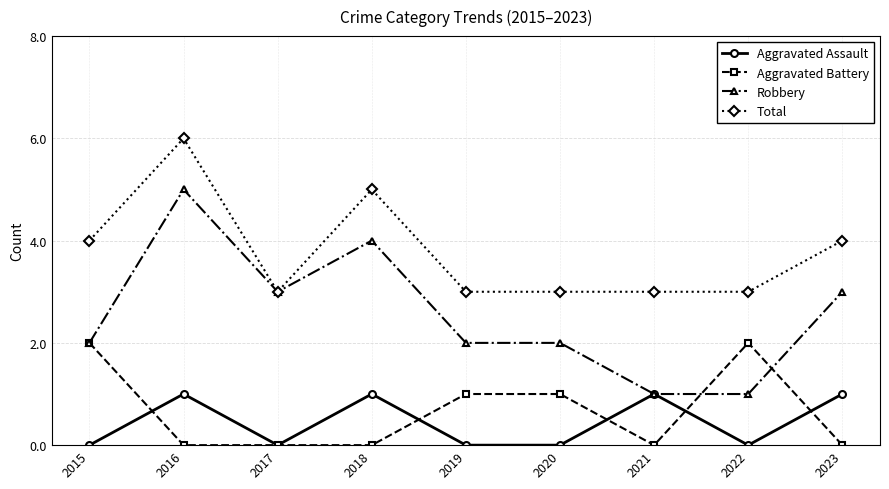

After their last crossing, which series has the higher values: Robbery or Aggravated Battery?

Robbery